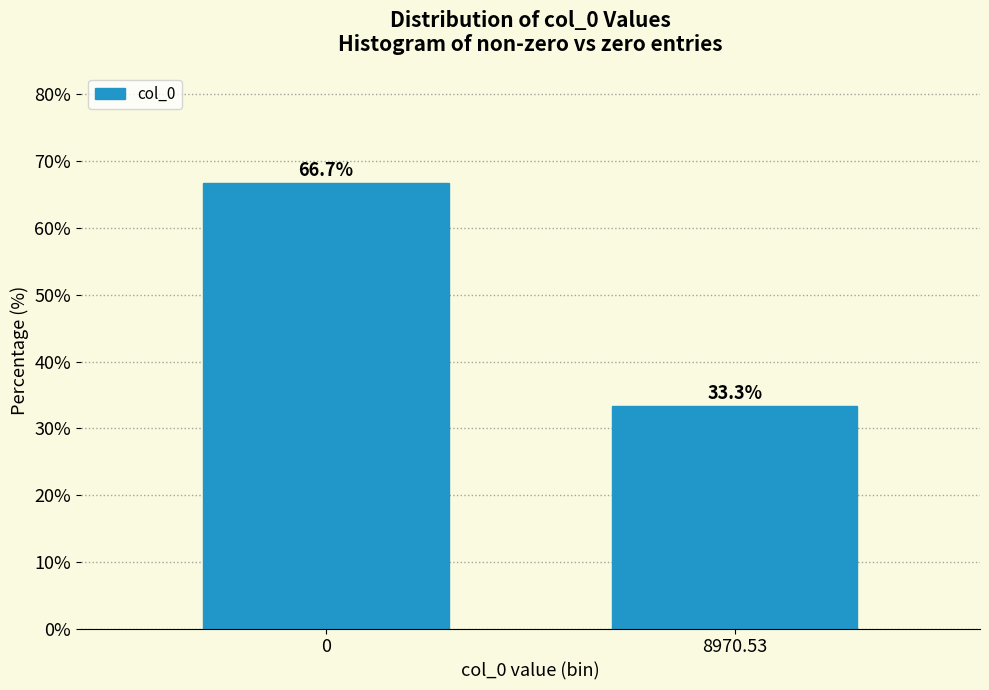

Reading left to right, what are all the values shown in this chart?

0=66.7	8970.53=33.3